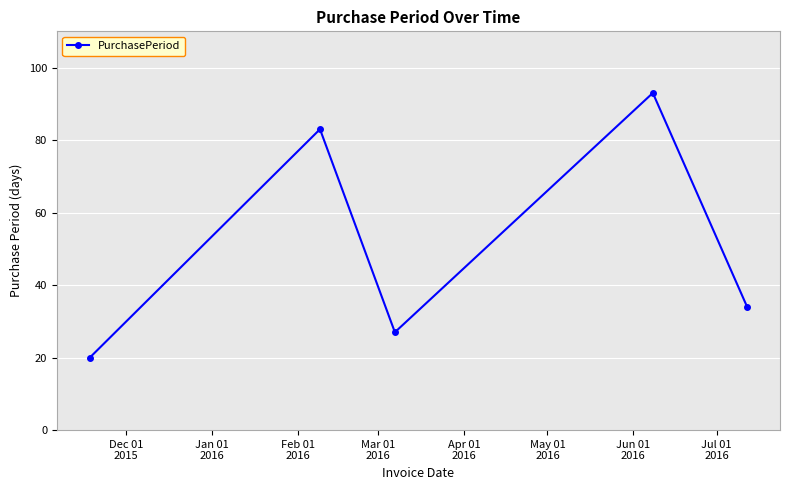

How many interior local valleys (lower than both neighbors) does the data have?

1